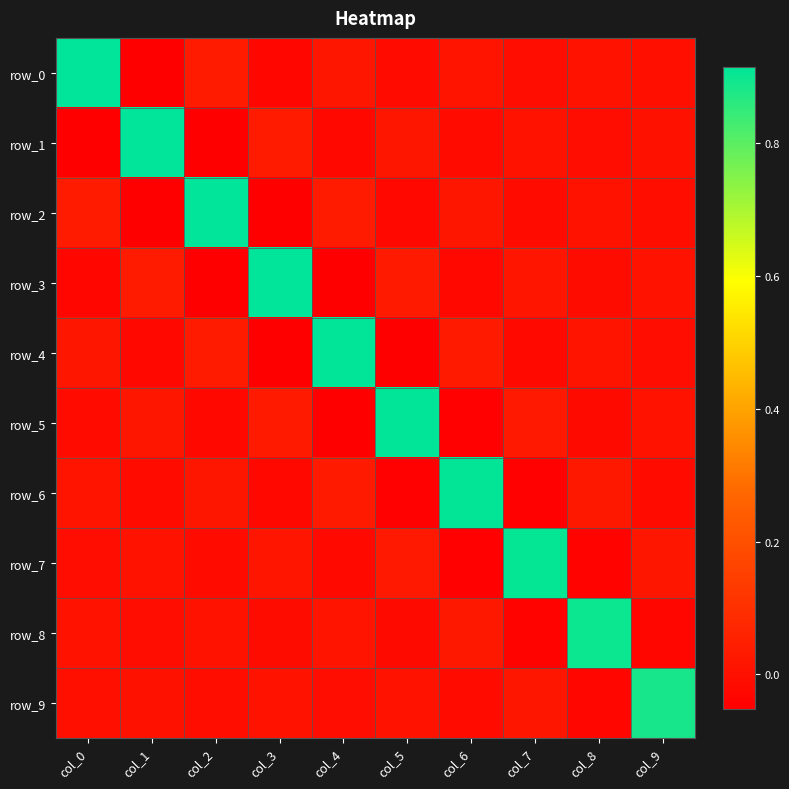

How many series are shown in this chart?

10